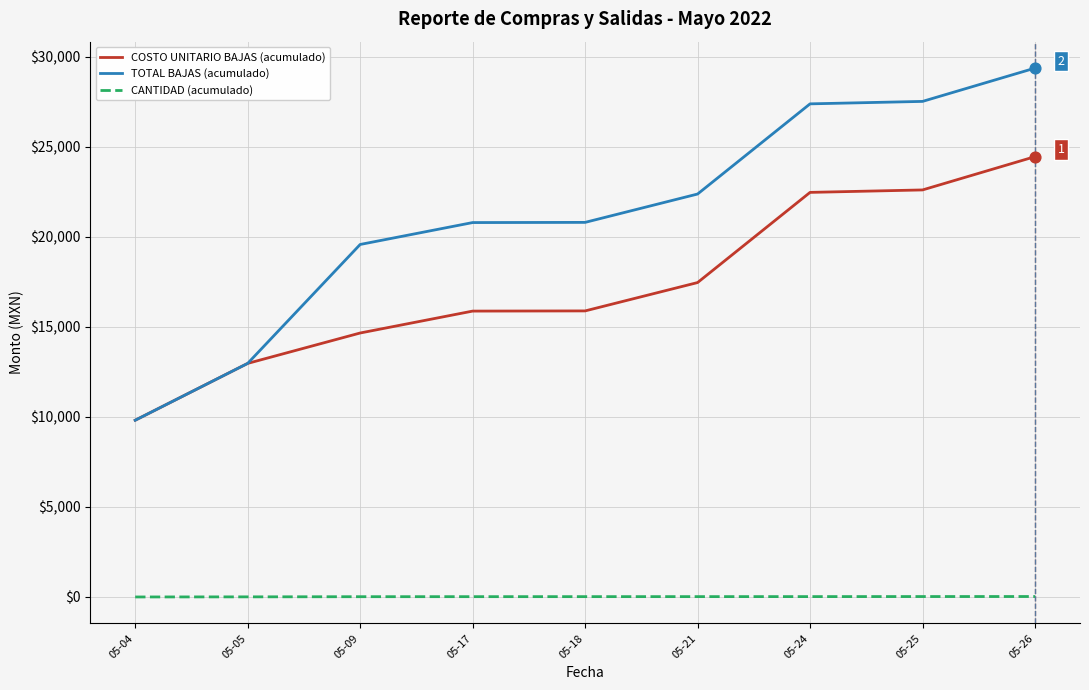

At which category is the sum across all series the highest?

05-26